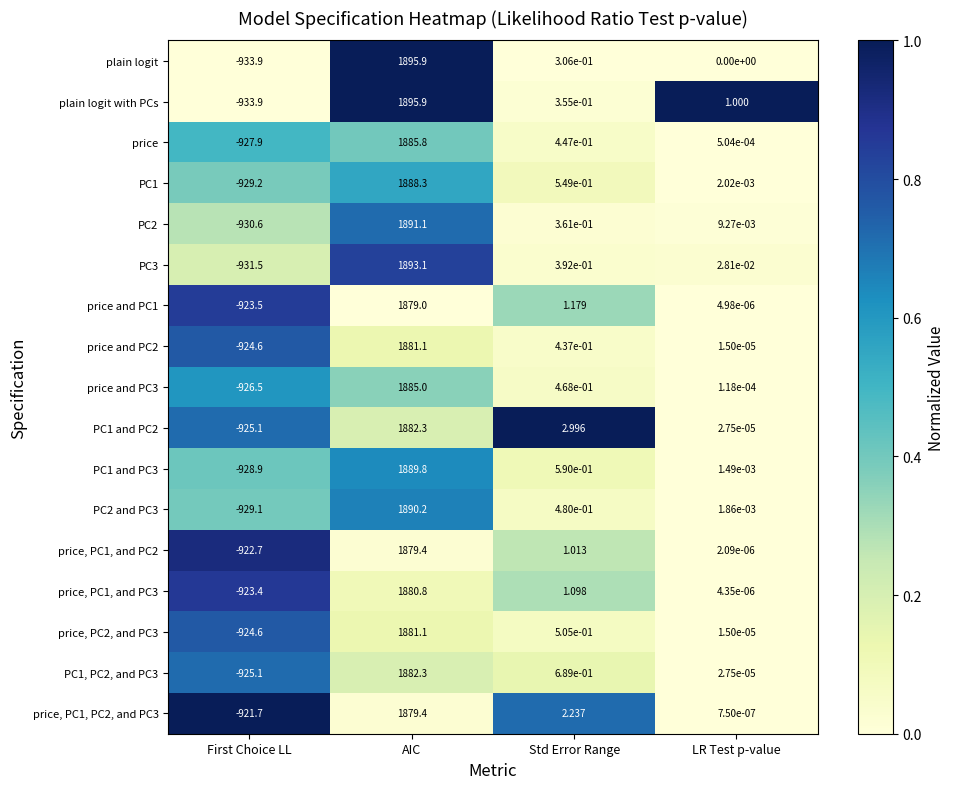

Where does the PC1 and PC2 series first go above 2?

AIC